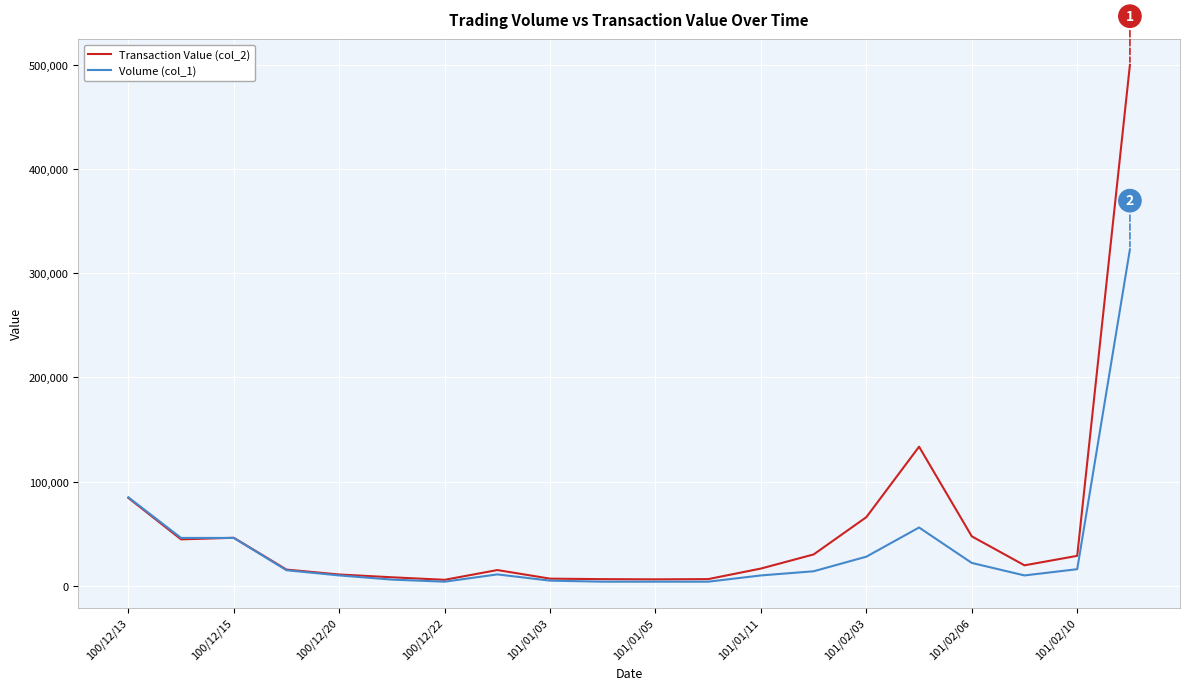

Rank the series by their maximum value, from lowest to highest.

Volume (col_1), Transaction Value (col_2)